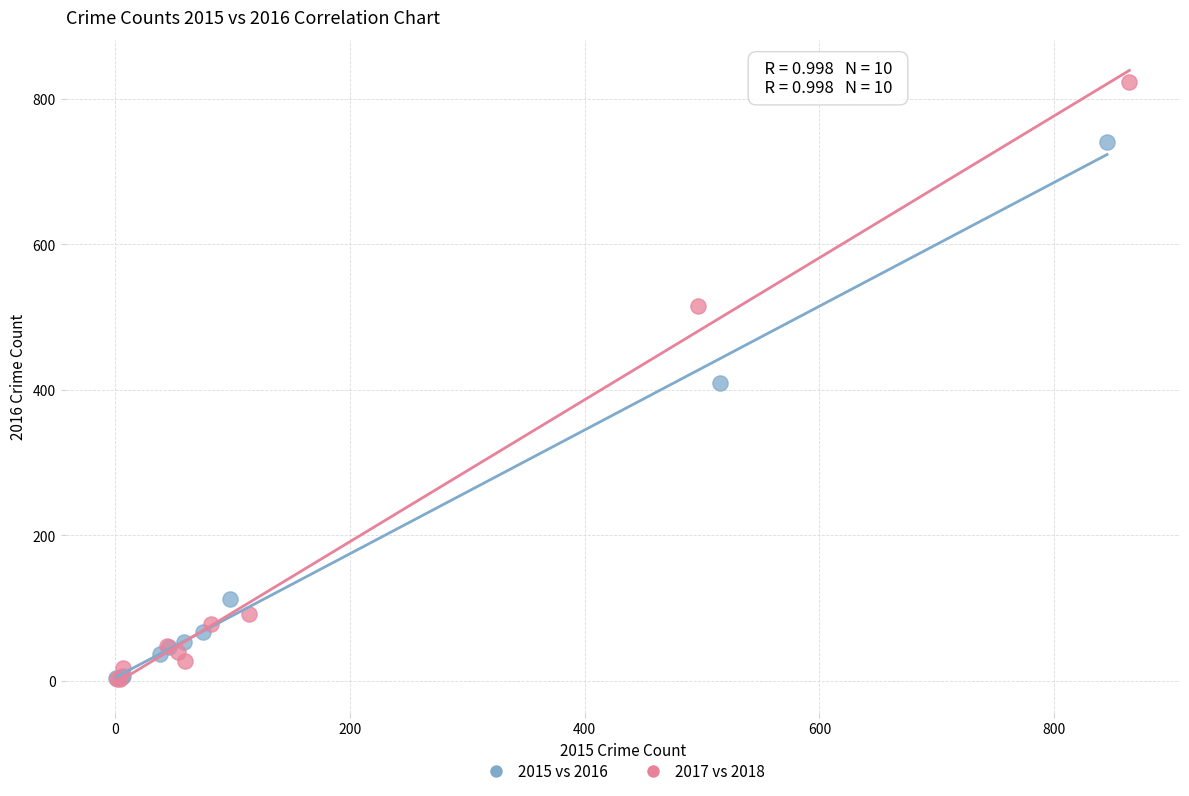

Which series has the largest Y range (max minus min)?

2017 vs 2018